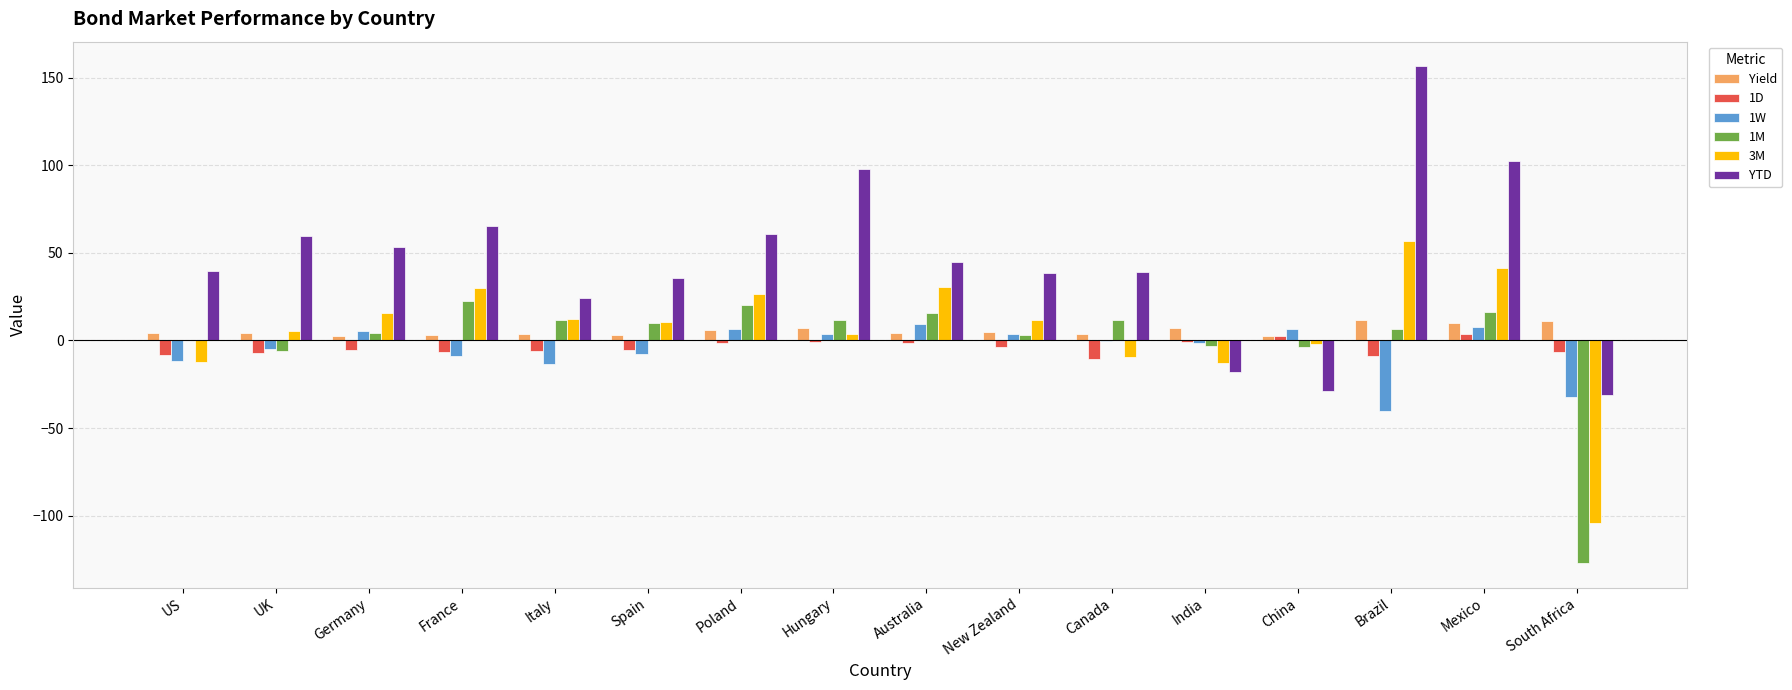

Count the number of categories in the chart.

16